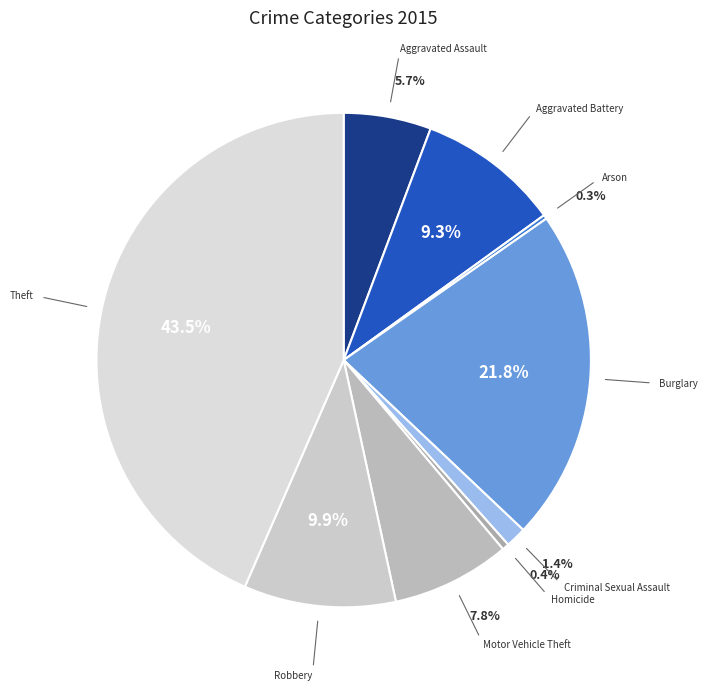

Which slice is the smallest?

Arson